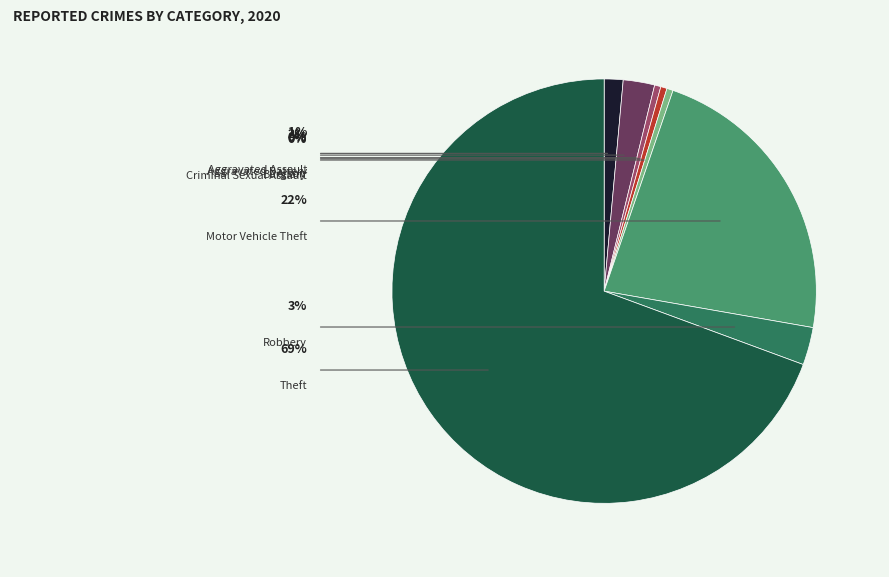

Is there any slice that represents more than half of the pie?

Yes